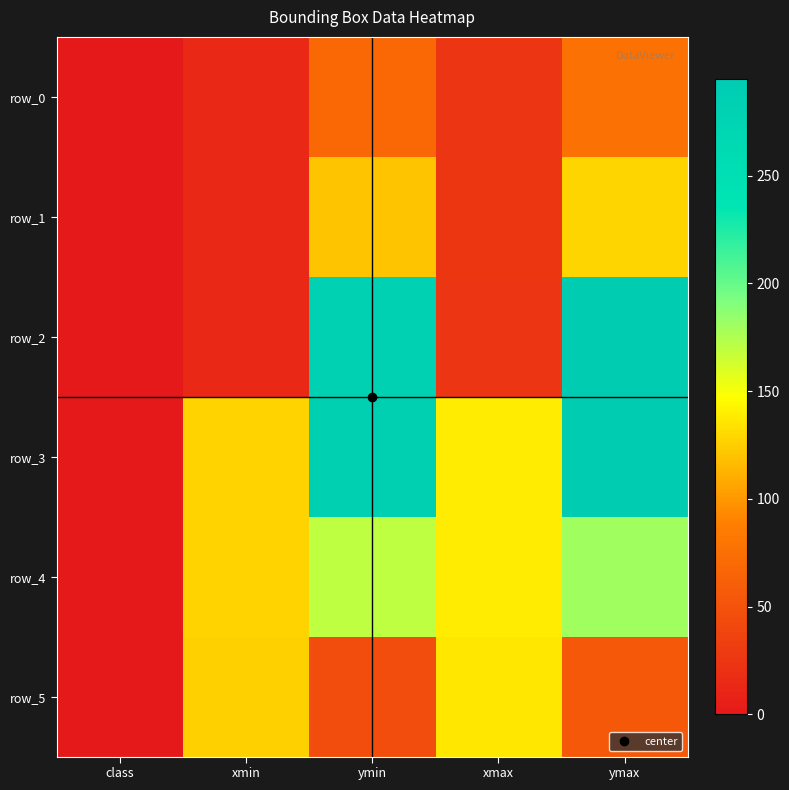

True or false: row_0 has a value of 104.8 at ymin.

False